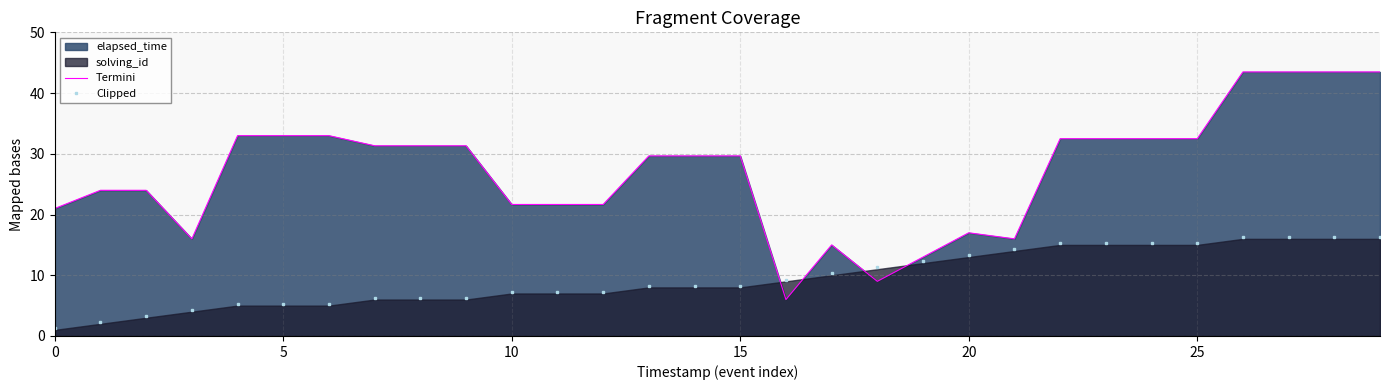

Reading right to left, transcribe all the data shown in this chart.

Termini: 43.5	43.5	43.5	43.5	32.5	32.5	32.5	32.5	16.0	17.0	13.0	9.0	15.0	6.0	29.7	29.7	29.7	21.7	21.7	21.7	31.3	31.3	31.3	33.0	33.0	33.0	16.0	24.0	24.0	21.0
Clipped: 16.3	16.3	16.3	16.3	15.3	15.3	15.3	15.3	14.3	13.3	12.3	11.3	10.3	9.3	8.3	8.3	8.3	7.3	7.3	7.3	6.3	6.3	6.3	5.3	5.3	5.3	4.3	3.3	2.3	1.3